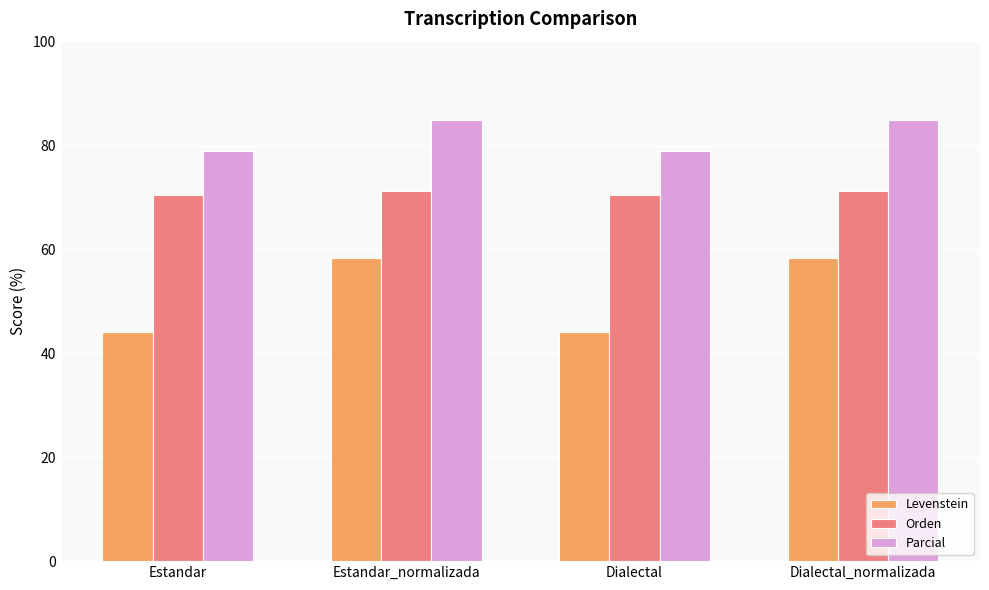

What is the highest value of the Parcial series?

84.9